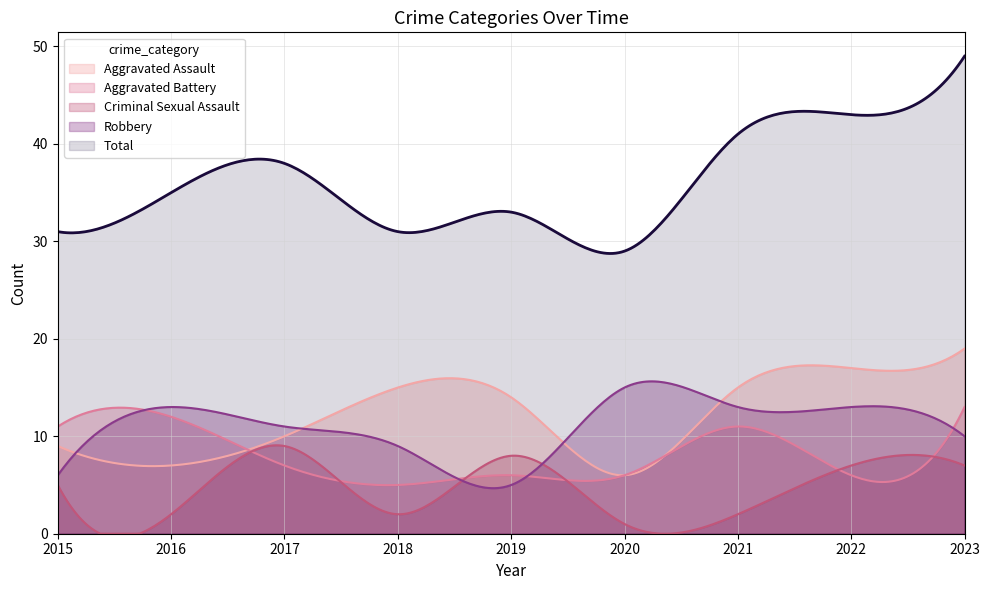

What is the smallest value displayed?

1